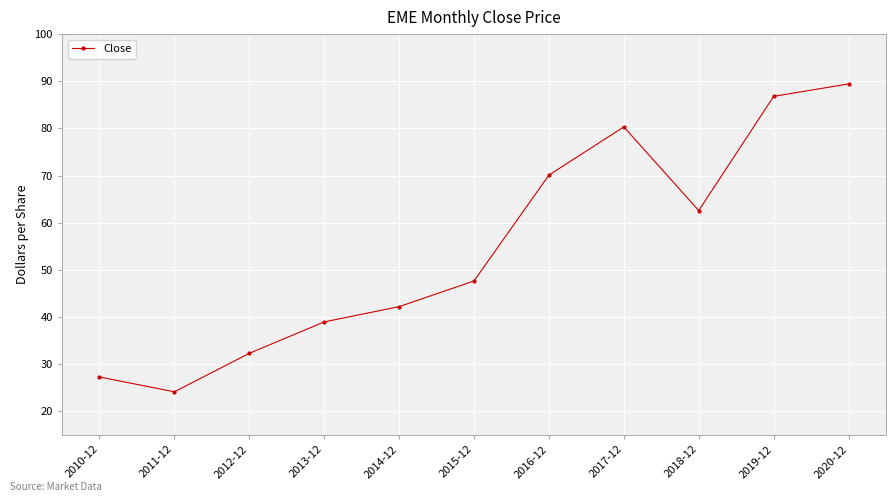

At which label is the value closest to 56?

2018-12